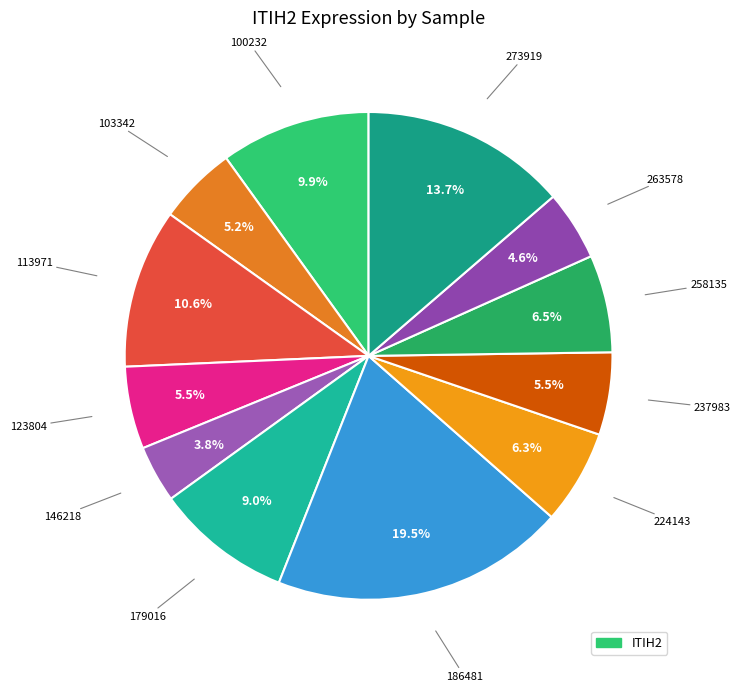

How many slices are in this pie chart?

12